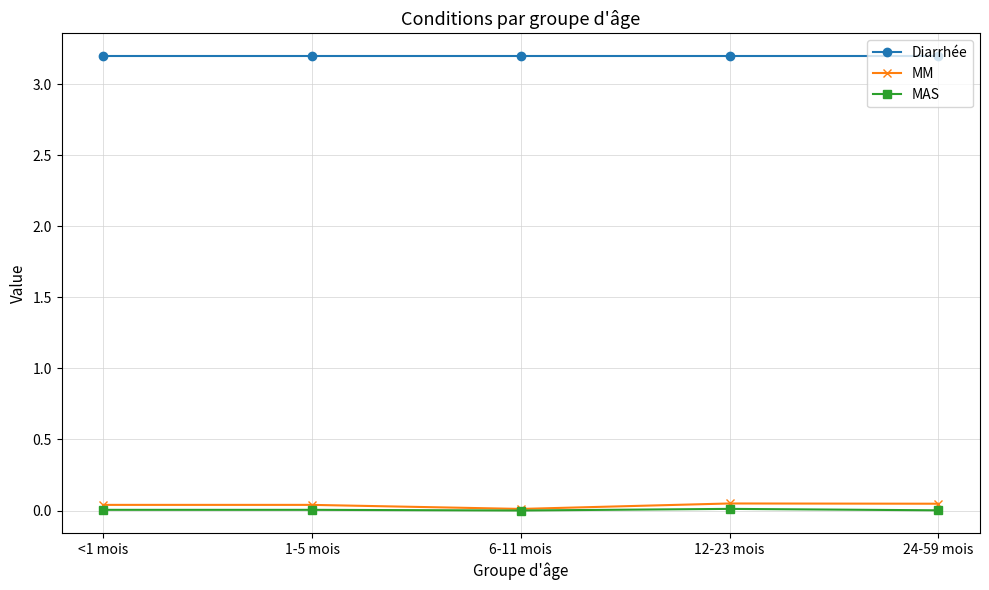

What is the maximum value shown in the chart?

3.2